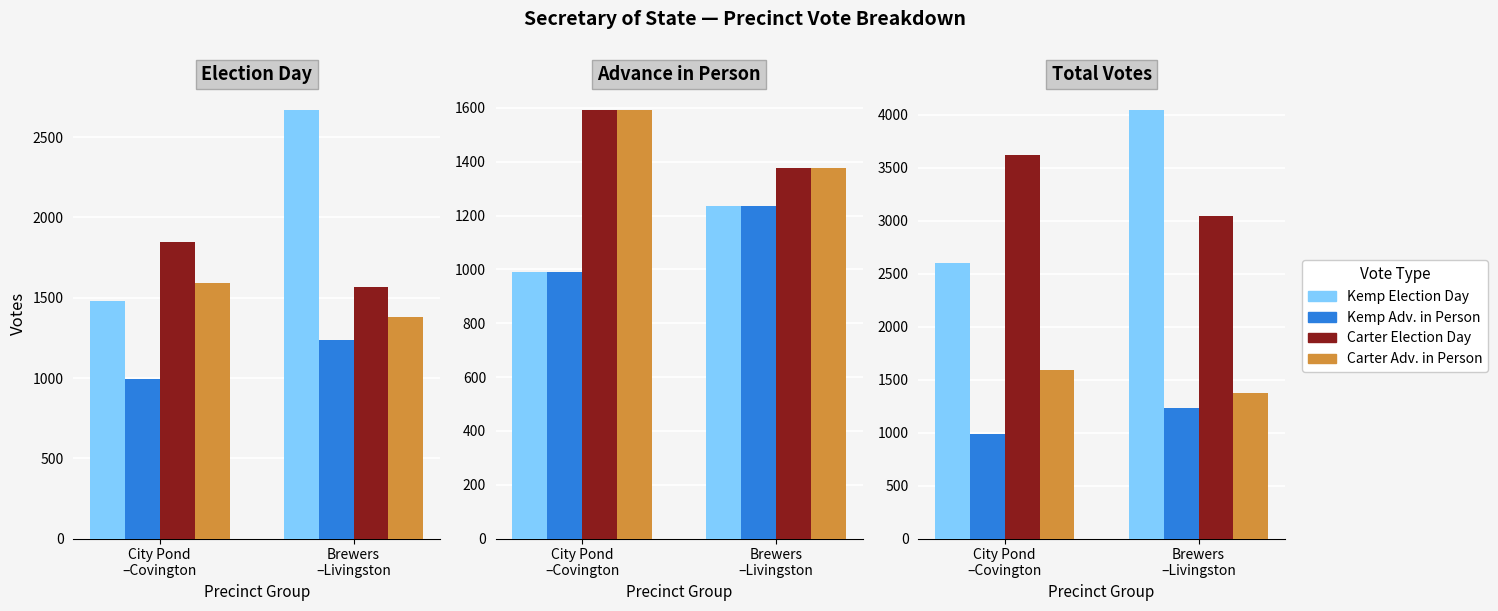

Count the Kemp Elec. Day values in the range 1480 to 2671.

2